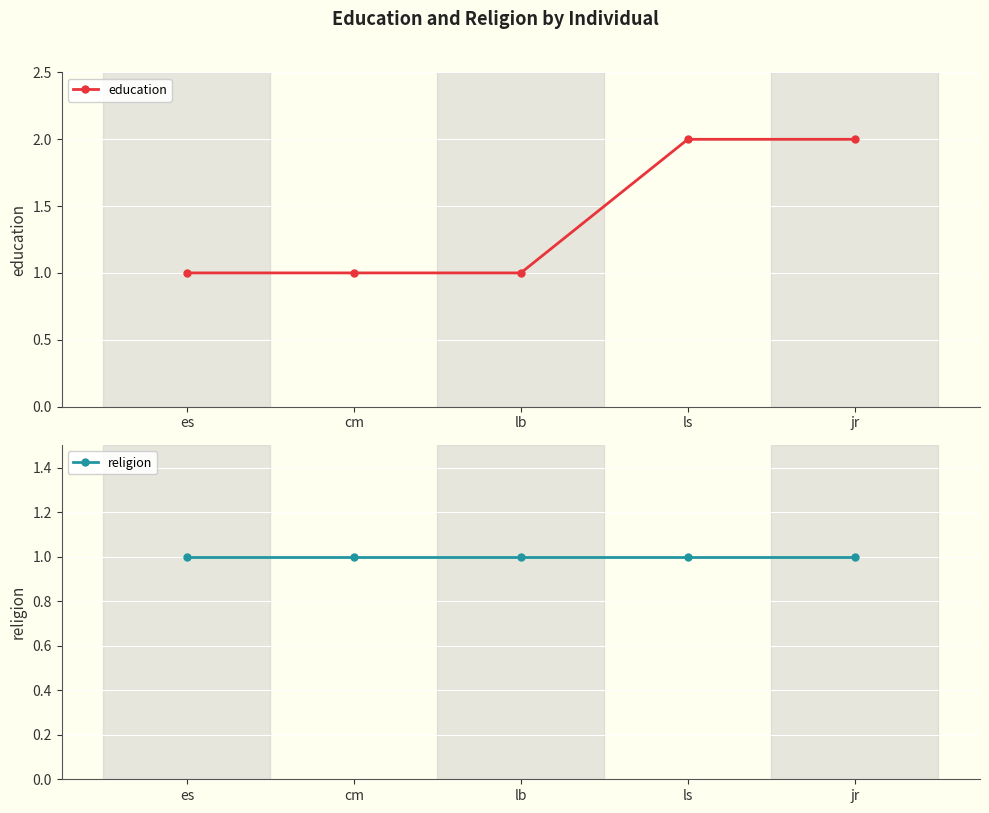

What is the label of the 4th point from the right?

cm